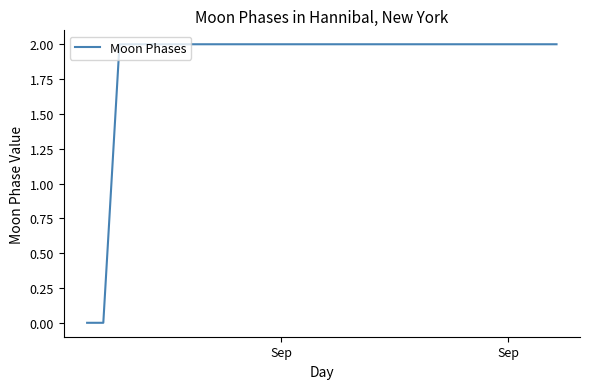

How many series are shown in this chart?

1